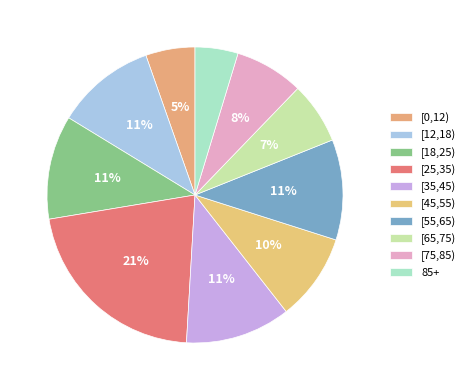

How many segments does this pie chart have?

10